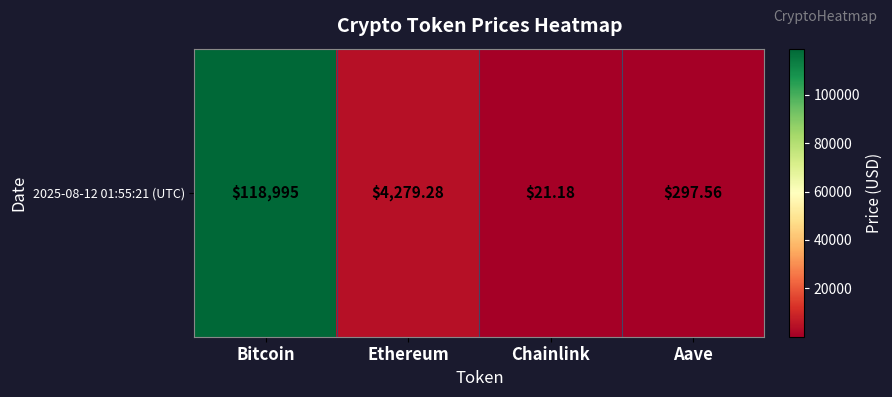

What is the difference between the maximum and minimum values?

118973.8